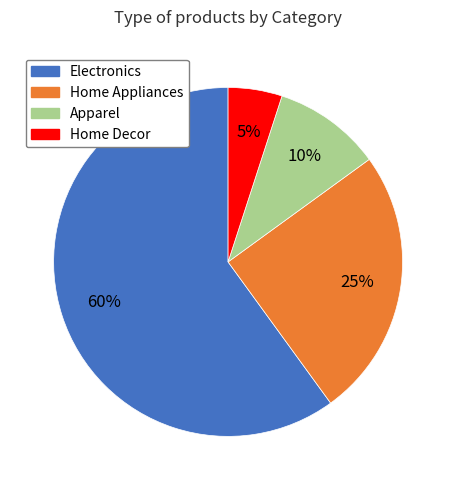

To the nearest percent, what portion does Apparel represent?

10%